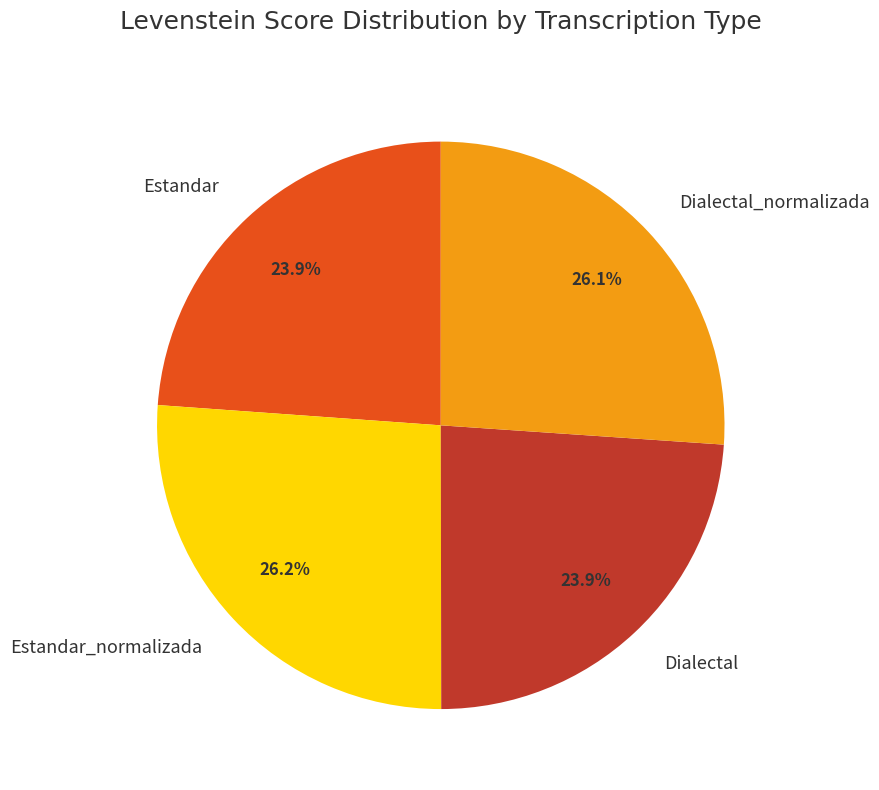

To the nearest percent, what percentage of the pie is Dialectal?

24%